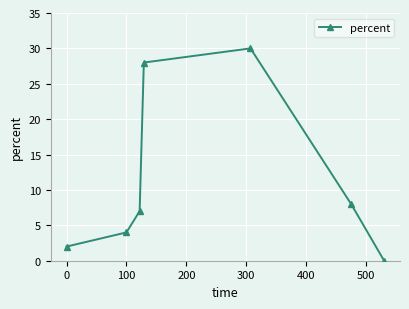

What is the greatest value displayed?

30